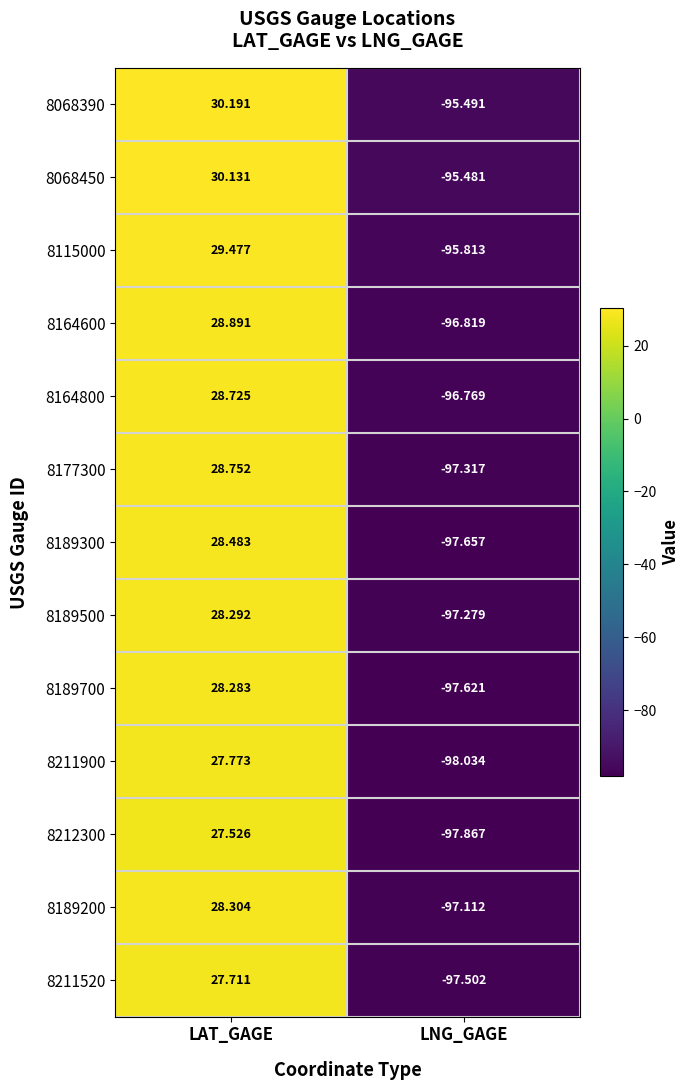

At which label does 8189500 reach its peak?

LAT_GAGE